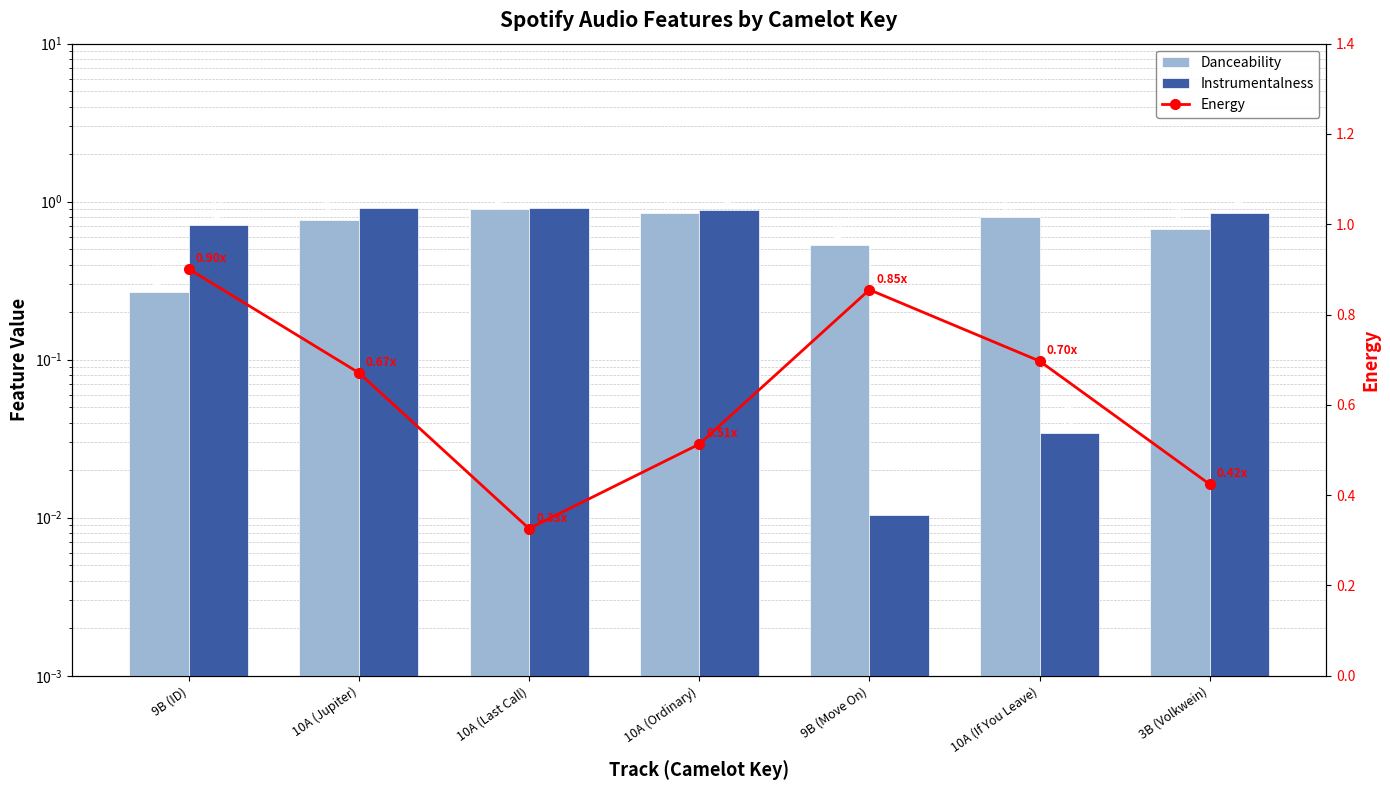

What is the total value across all series at 10A (Last Call)?

2.1